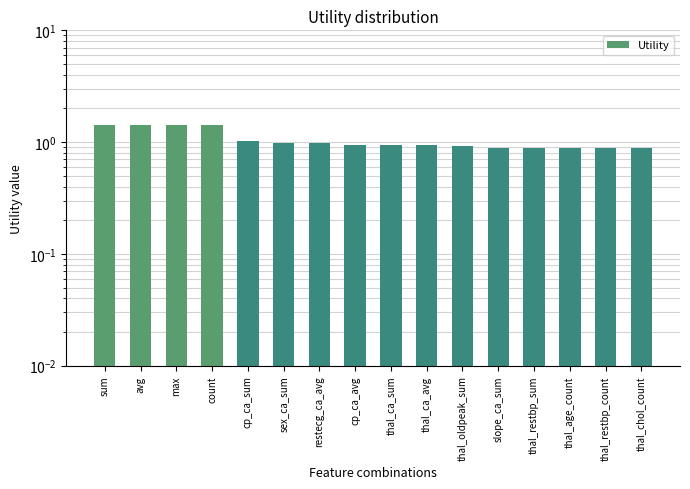

What is the label of the 3rd bar from the left?

max